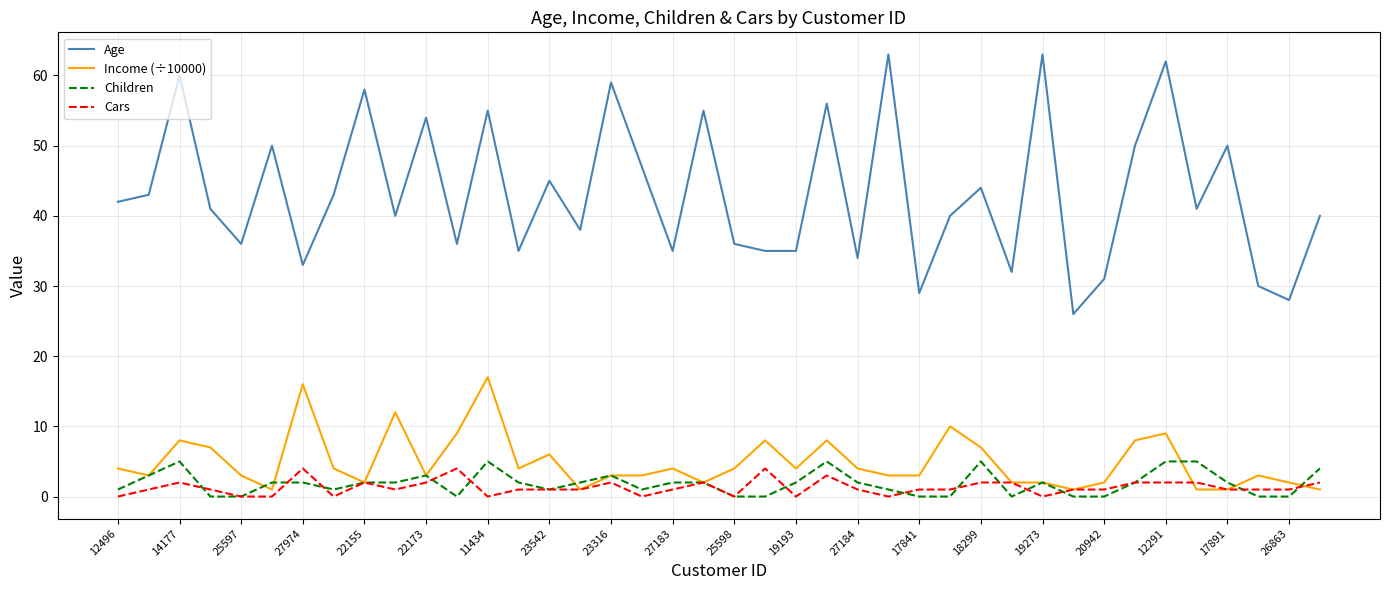

Reading right to left, what are all the values shown in this chart?

Age: 40	28	30	50	41	62	50	31	26	63	32	44	40	29	63	34	56	35	35	36	55	35	47	59	38	45	35	55	36	54	40	58	43	33	50	36	41	60	43	42
Income (÷10000): 1	2	3	1	1	9	8	2	1	2	2	7	10	3	3	4	8	4	8	4	2	4	3	3	1	6	4	17	9	3	12	2	4	16	1	3	7	8	3	4
Children: 4	0	0	2	5	5	2	0	0	2	0	5	0	0	1	2	5	2	0	0	2	2	1	3	2	1	2	5	0	3	2	2	1	2	2	0	0	5	3	1
Cars: 2	1	1	1	2	2	2	1	1	0	2	2	1	1	0	1	3	0	4	0	2	1	0	2	1	1	1	0	4	2	1	2	0	4	0	0	1	2	1	0